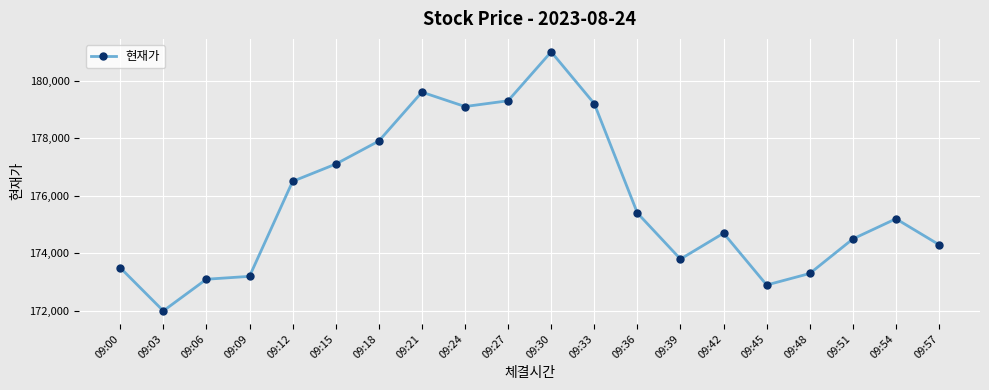

Reading left to right, list all the values displayed in this chart.

173500	172000	173100	173200	176500	177100	177900	179600	179100	179300	181000	179200	175400	173800	174700	172900	173300	174500	175200	174300